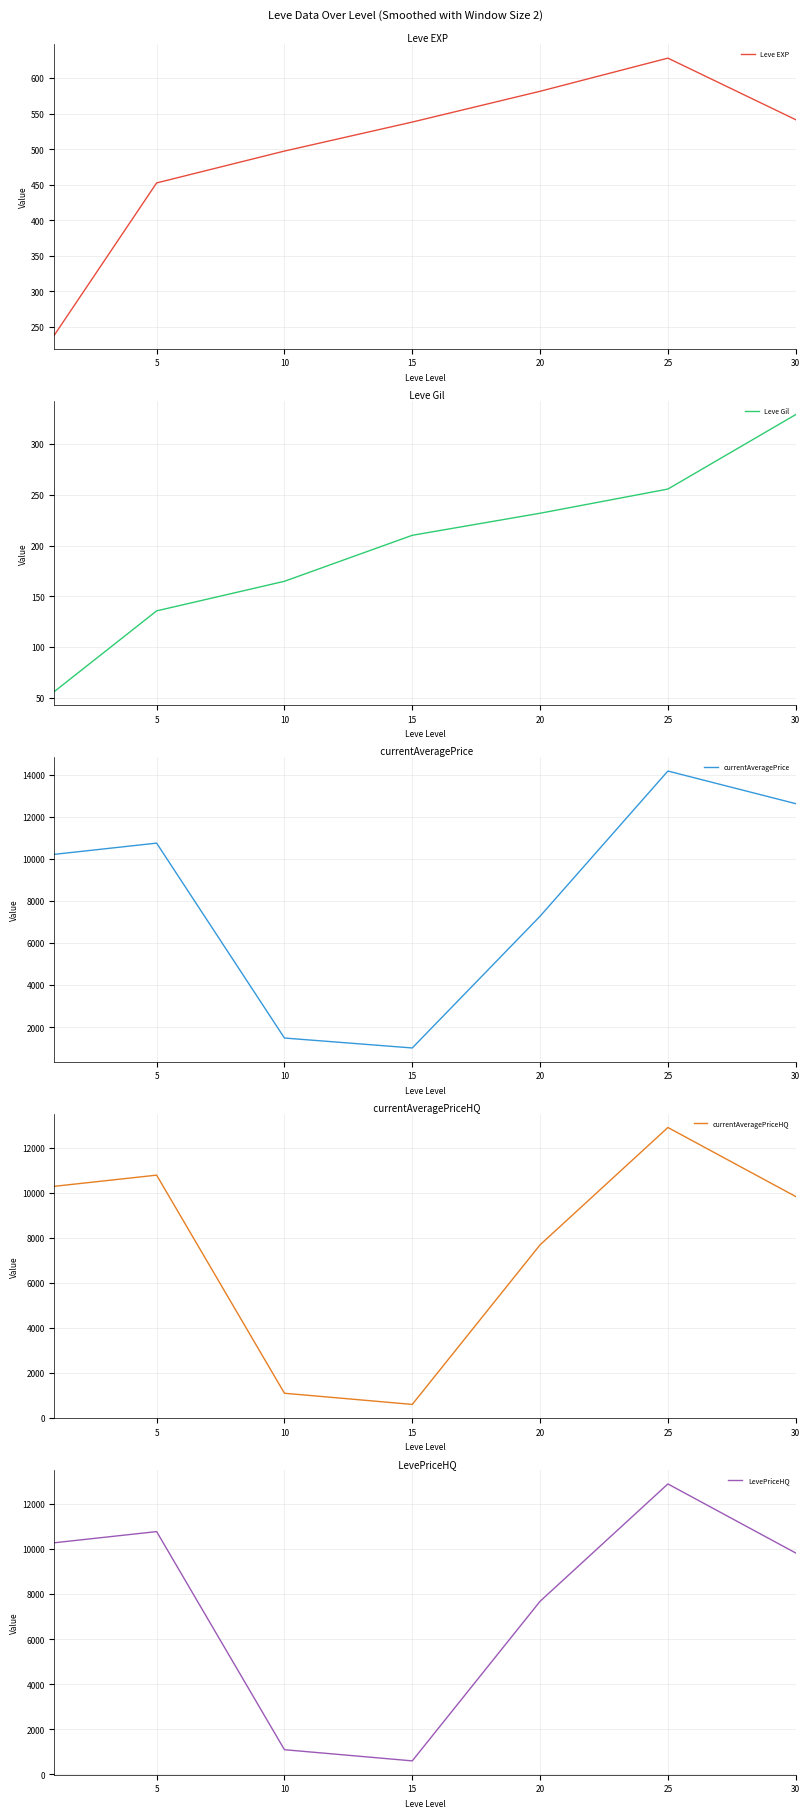

Reading left to right, what are all the values shown in this chart?

Leve EXP: 238.5	452.7	497.5	538.3	581.7	628.3	541.7
Leve Gil: 56.2	135.7	164.8	210.2	231.9	255.8	329.2
currentAveragePrice: 10213.2	10745.0	1490.9	1019.2	7274.8	14168.2	12619.5
currentAveragePriceHQ: 10283.9	10779.7	1098.3	602.5	7686.2	12894.5	9829.8
LevePriceHQ: 10283.9	10779.7	1098.3	602.5	7686.2	12894.5	9829.8